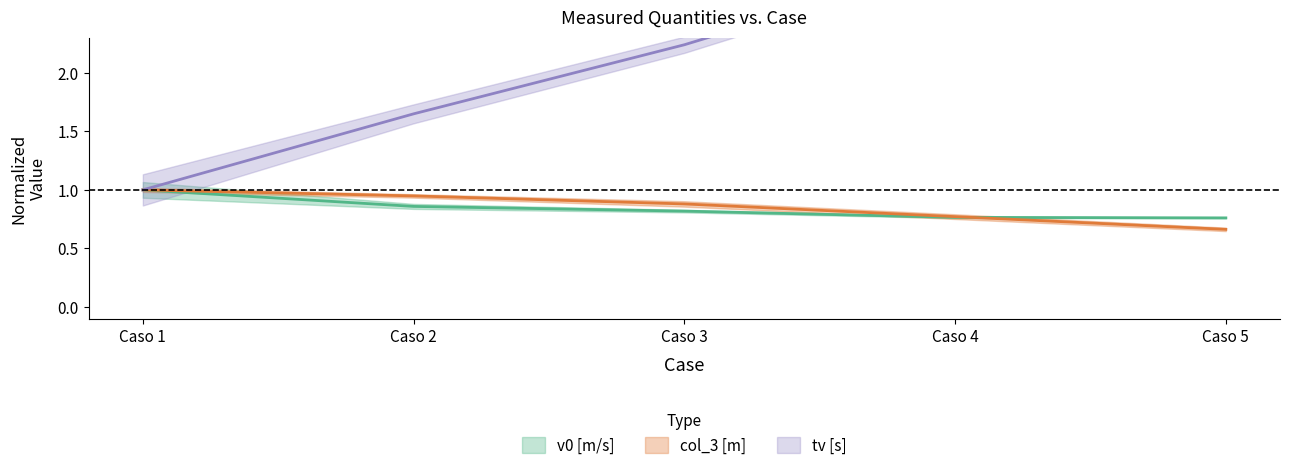

What is the approximate value of x^2 [m] at Caso 1?

1.0